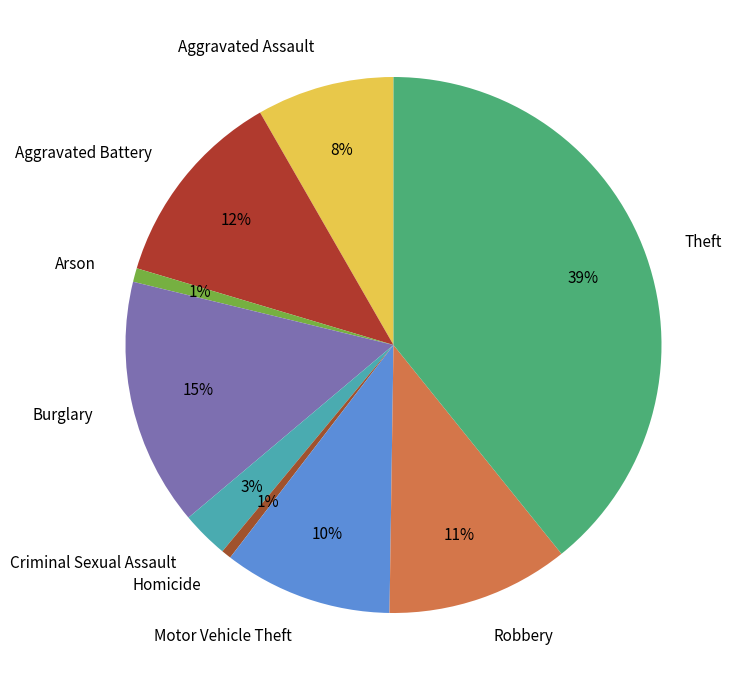

True or false: Robbery accounts for 11% of the total.

True